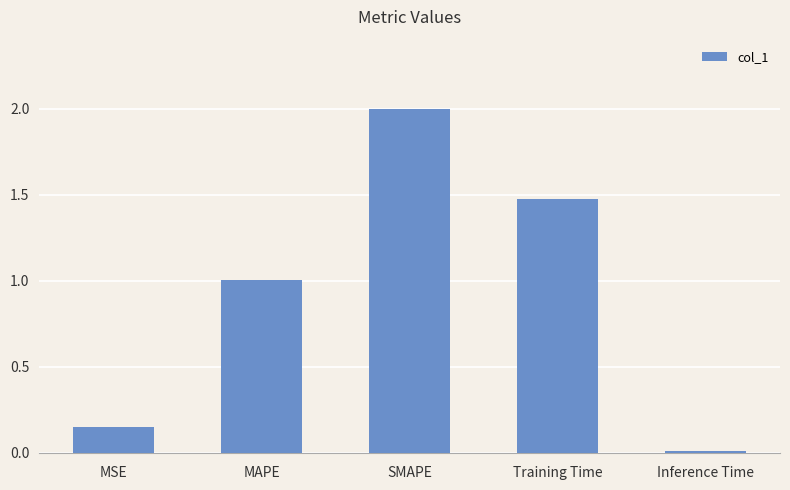

Count the number of values greater than 1.

3